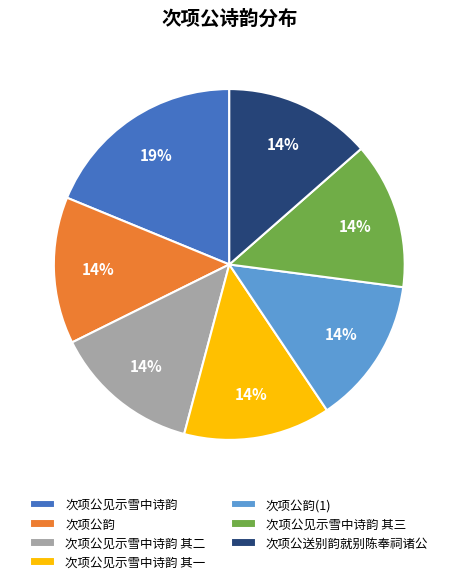

To the nearest percent, what portion does 次项公见示雪中诗韵 其一 represent?

14%